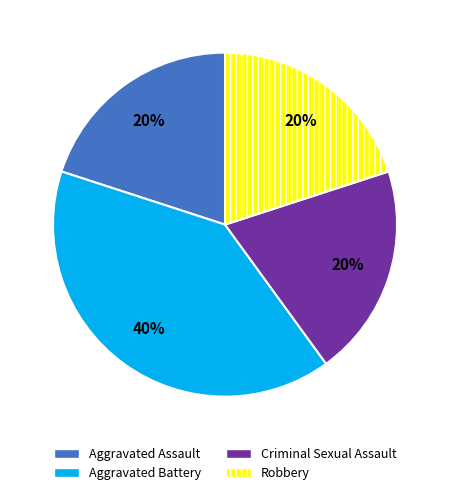

Count the number of slices in the pie.

4